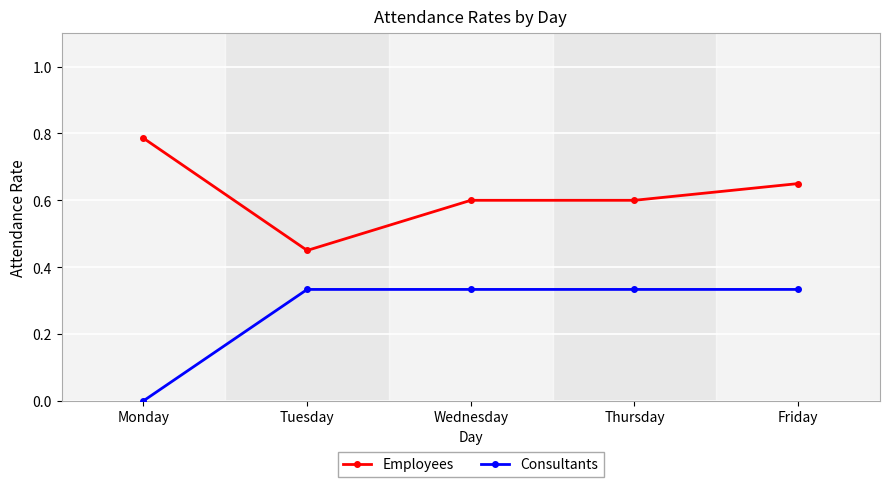

At which category does the chart reach its minimum across all series?

Monday